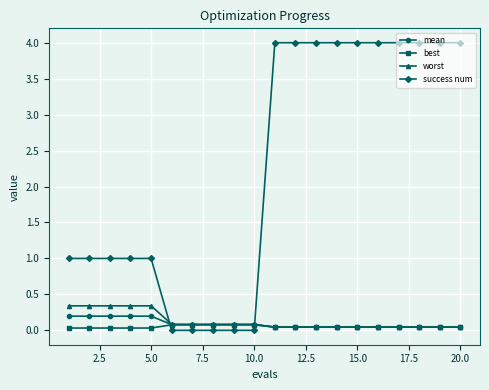

Which series has the widest spread of values?

success num